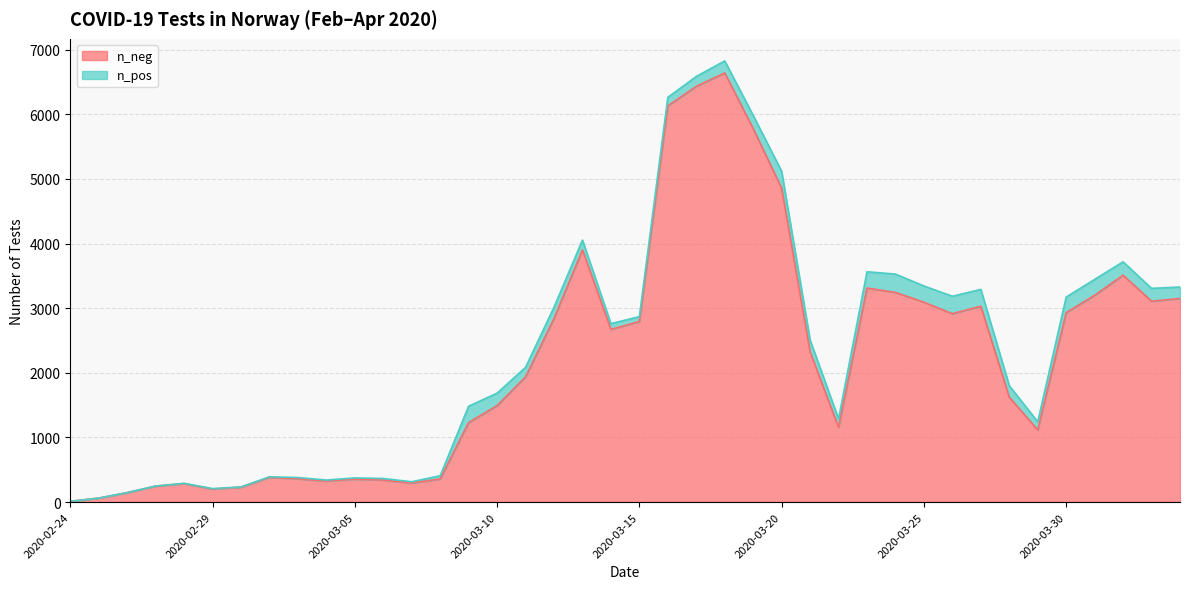

The chart shows a value of 4420 at 2020-03-26. True or false?

False